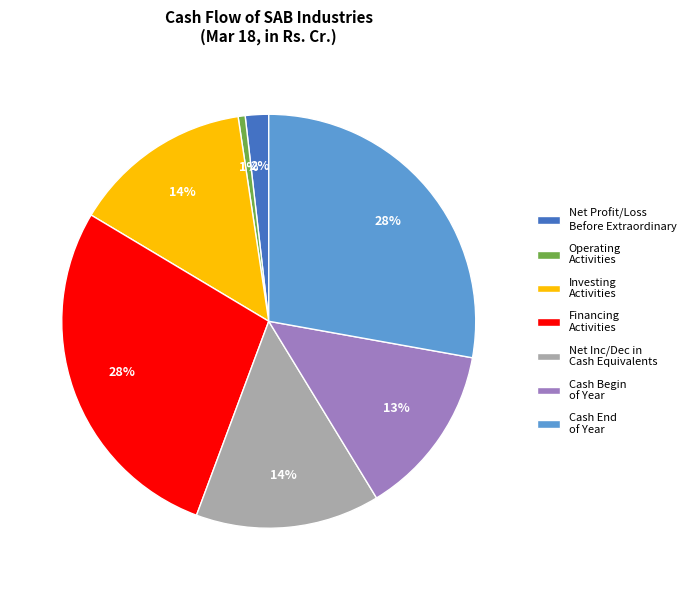

To the nearest percent, what percentage of the pie is Operating Activities?

1%